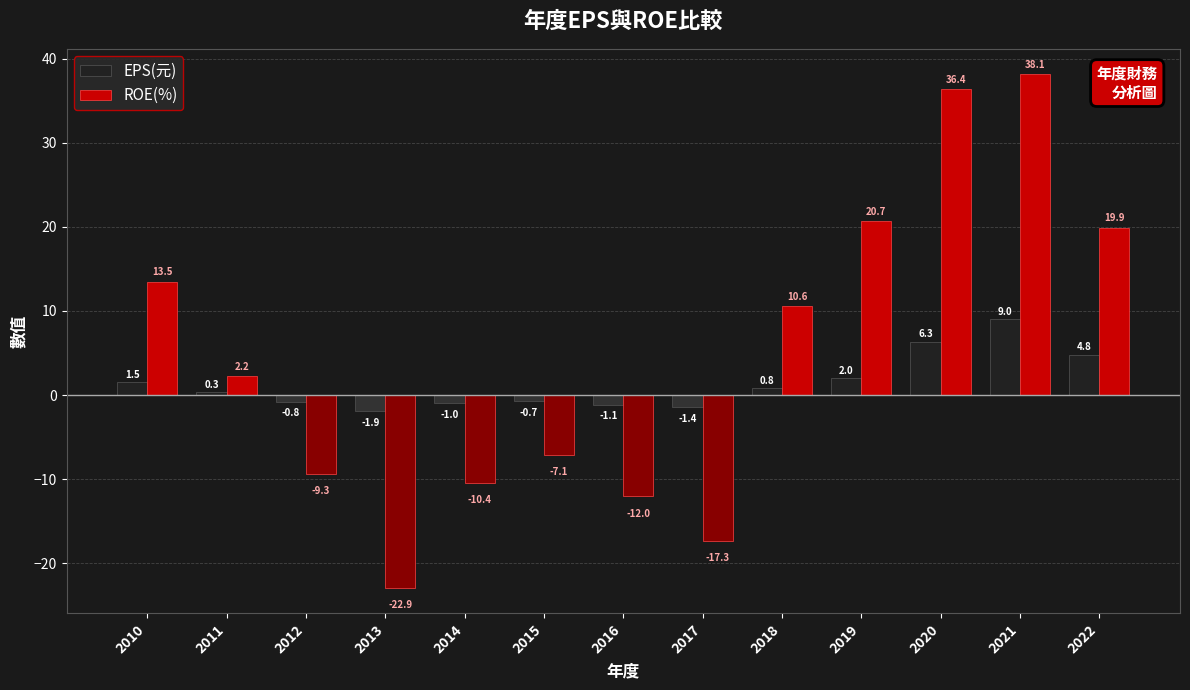

How many bars are there in total?

26